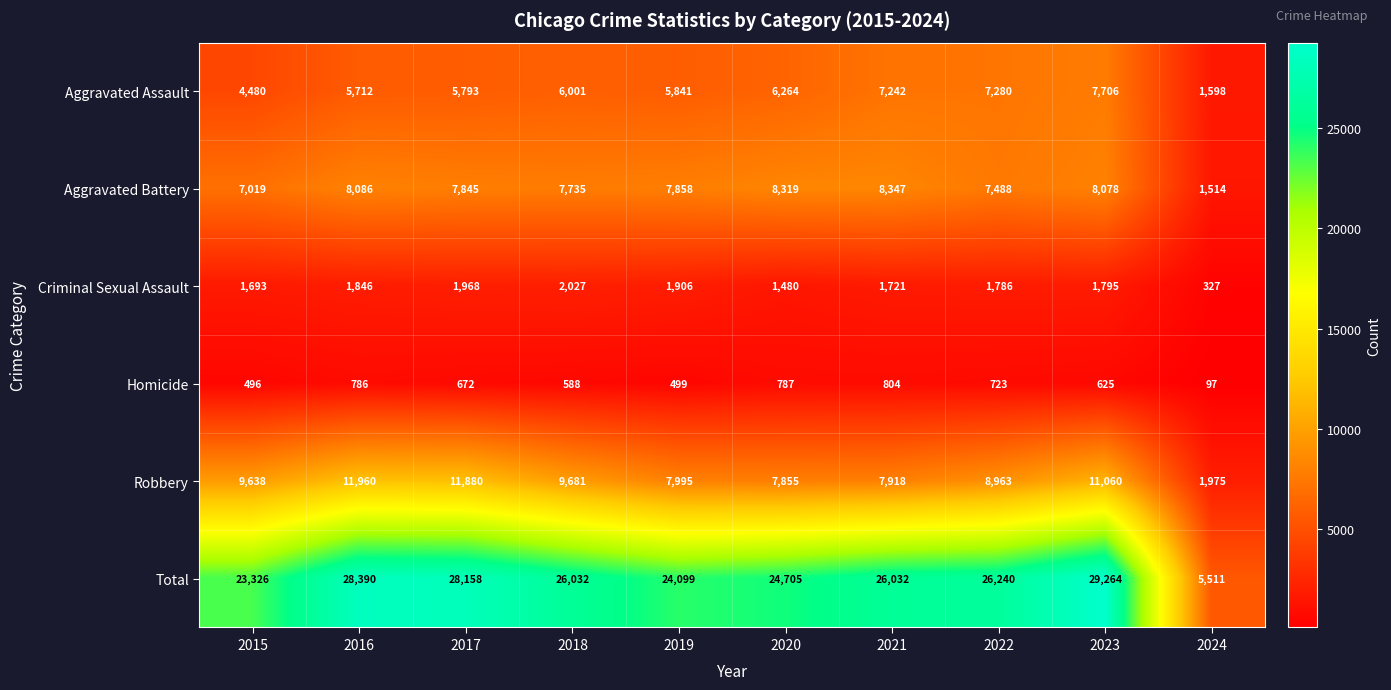

What is the greatest value displayed?

29264